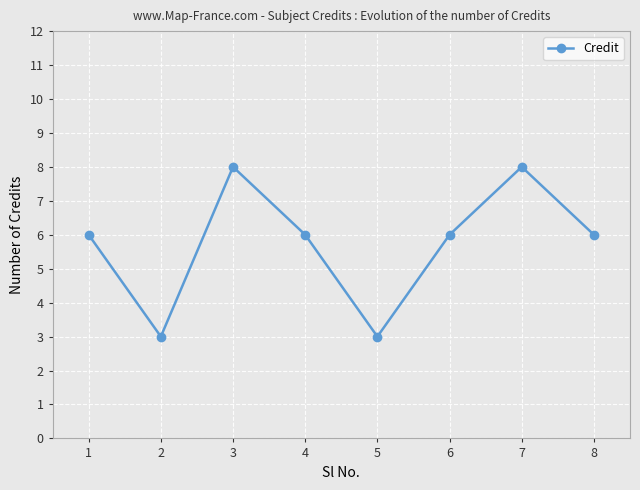

How many lines are shown in the chart?

1